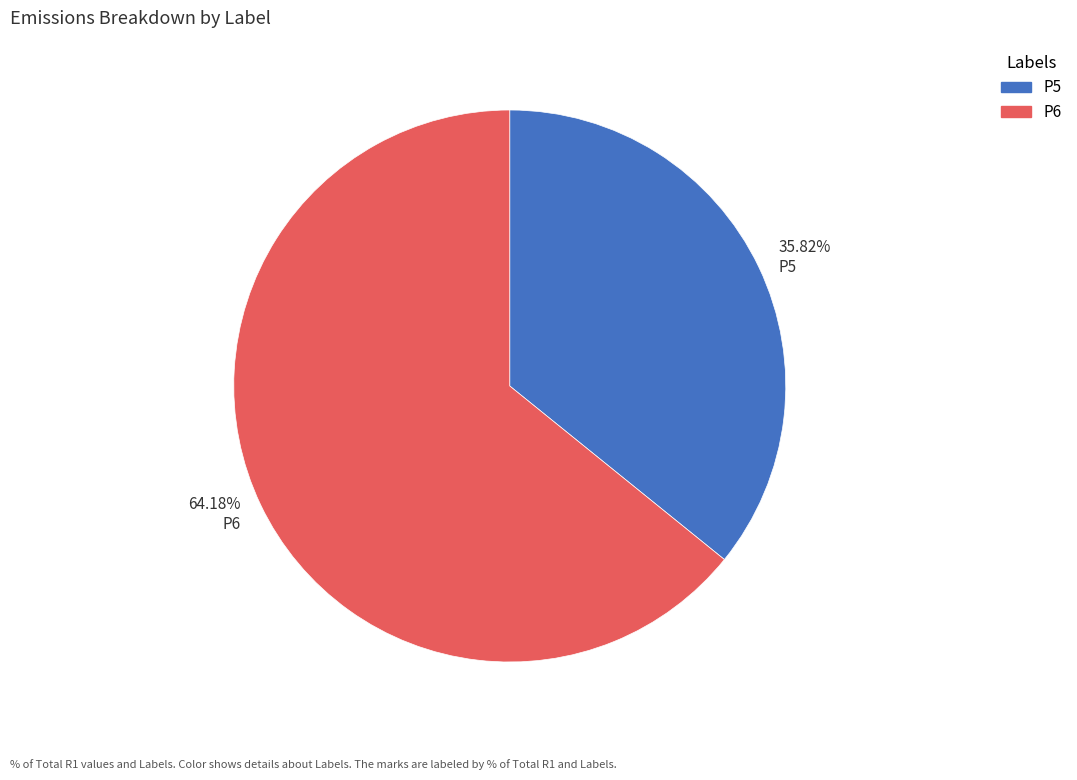

Which has a higher value, 64.18% P6 or 35.82% P5?

64.18% P6